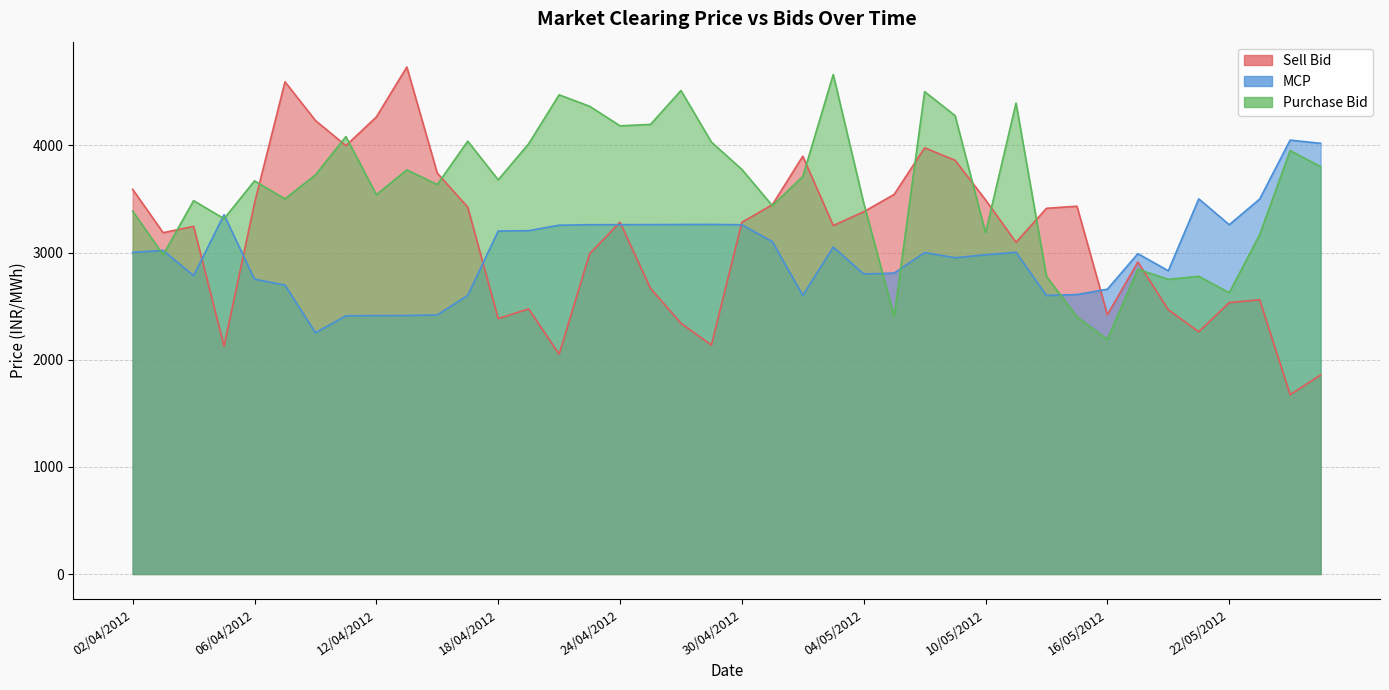

At which category does MCP reach its first local peak?

03/04/2012